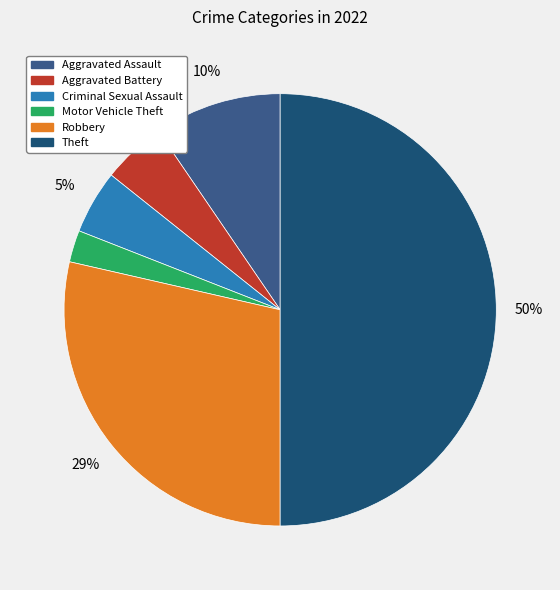

To the nearest percent, what is the difference between the largest and smallest slice percentages?

48%